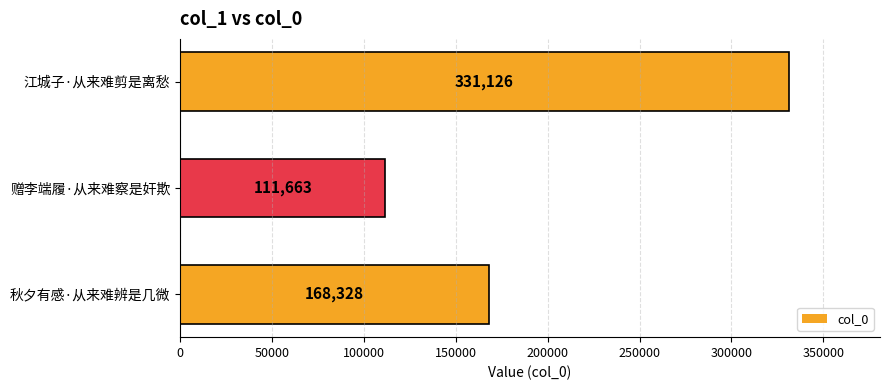

What is the change in value from 秋夕有感·从来难辨是几微 to 江城子·从来难剪是离愁?

+162798